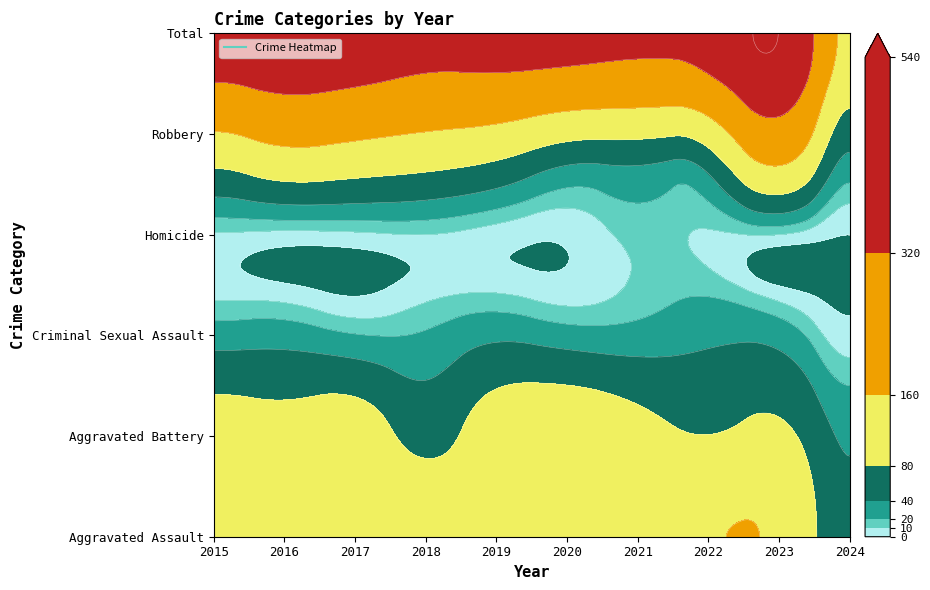

What is the maximum value shown in the chart?

538